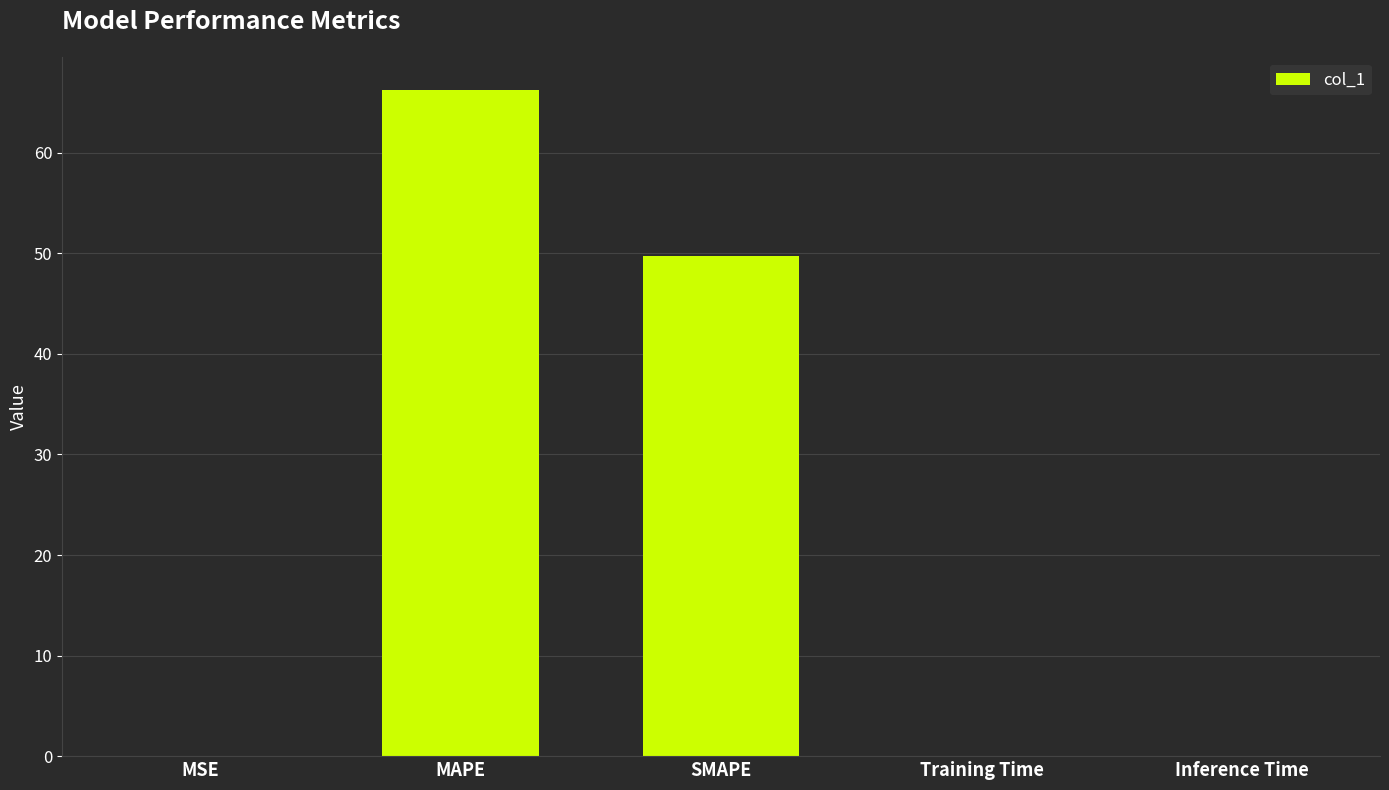

At which label is the value closest to 33?

SMAPE